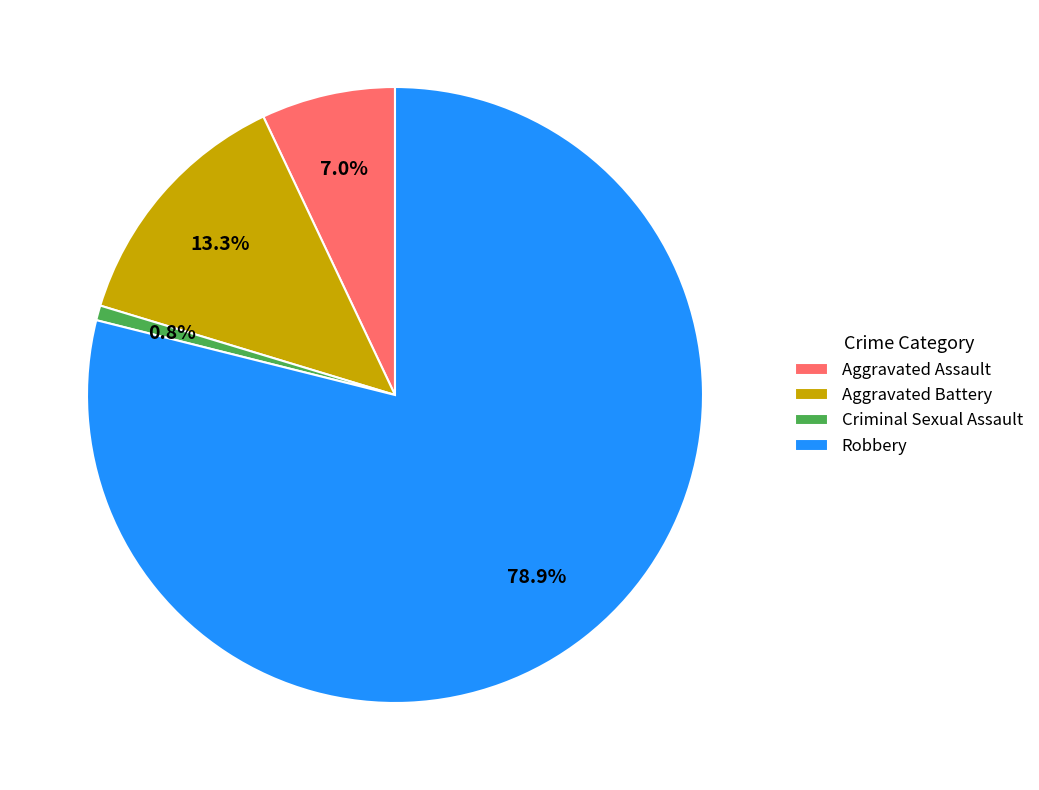

To the nearest percent, what is the difference between the Robbery and Aggravated Assault slice percentages?

72%